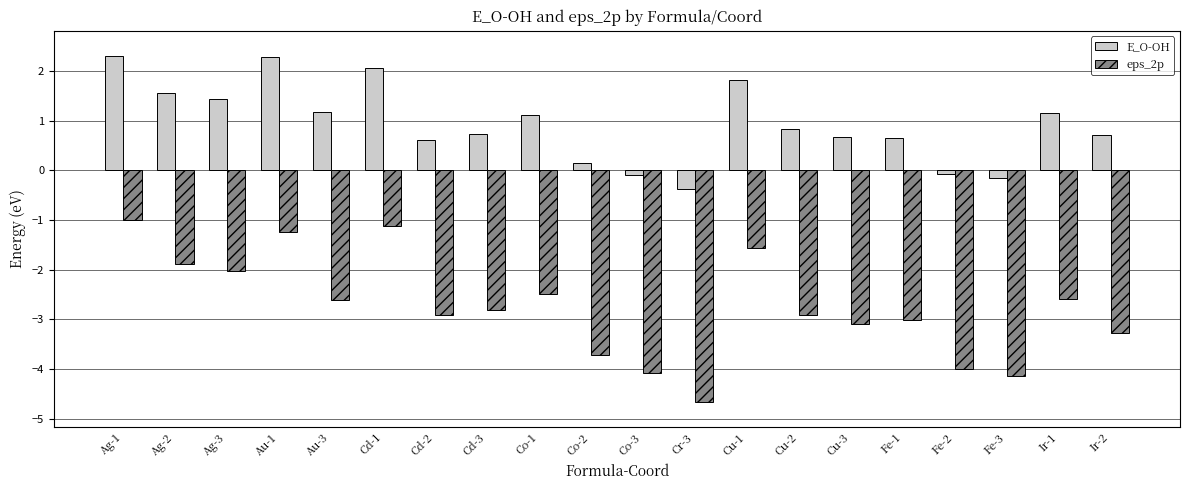

Which category has the lowest value across all series?

Cr-3